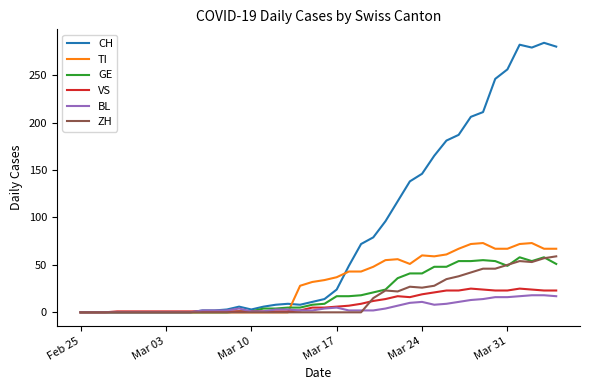

Which series has the largest range (max minus min)?

CH